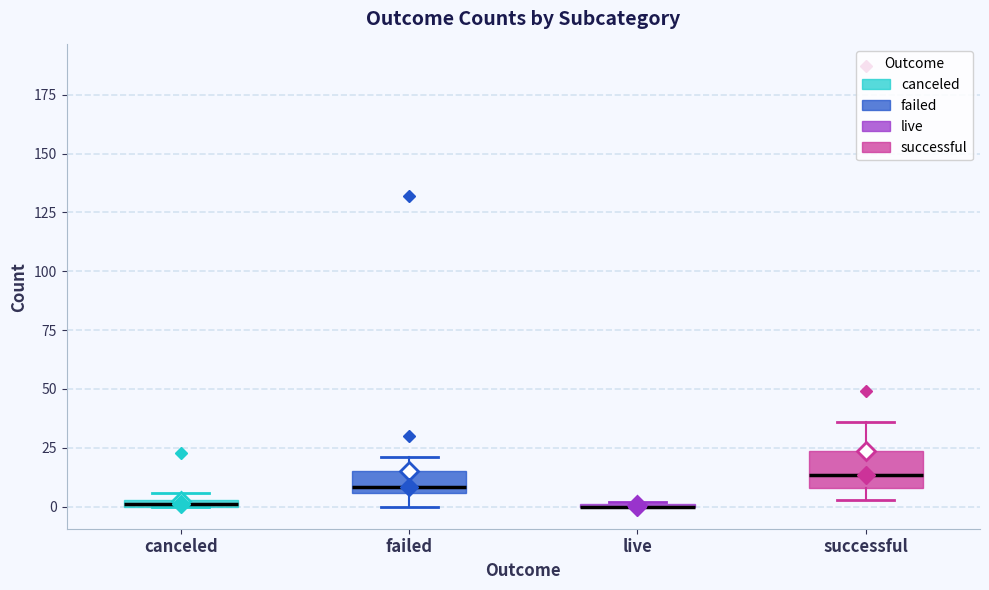

Which box is the tallest, from its lower edge to its upper edge?

successful